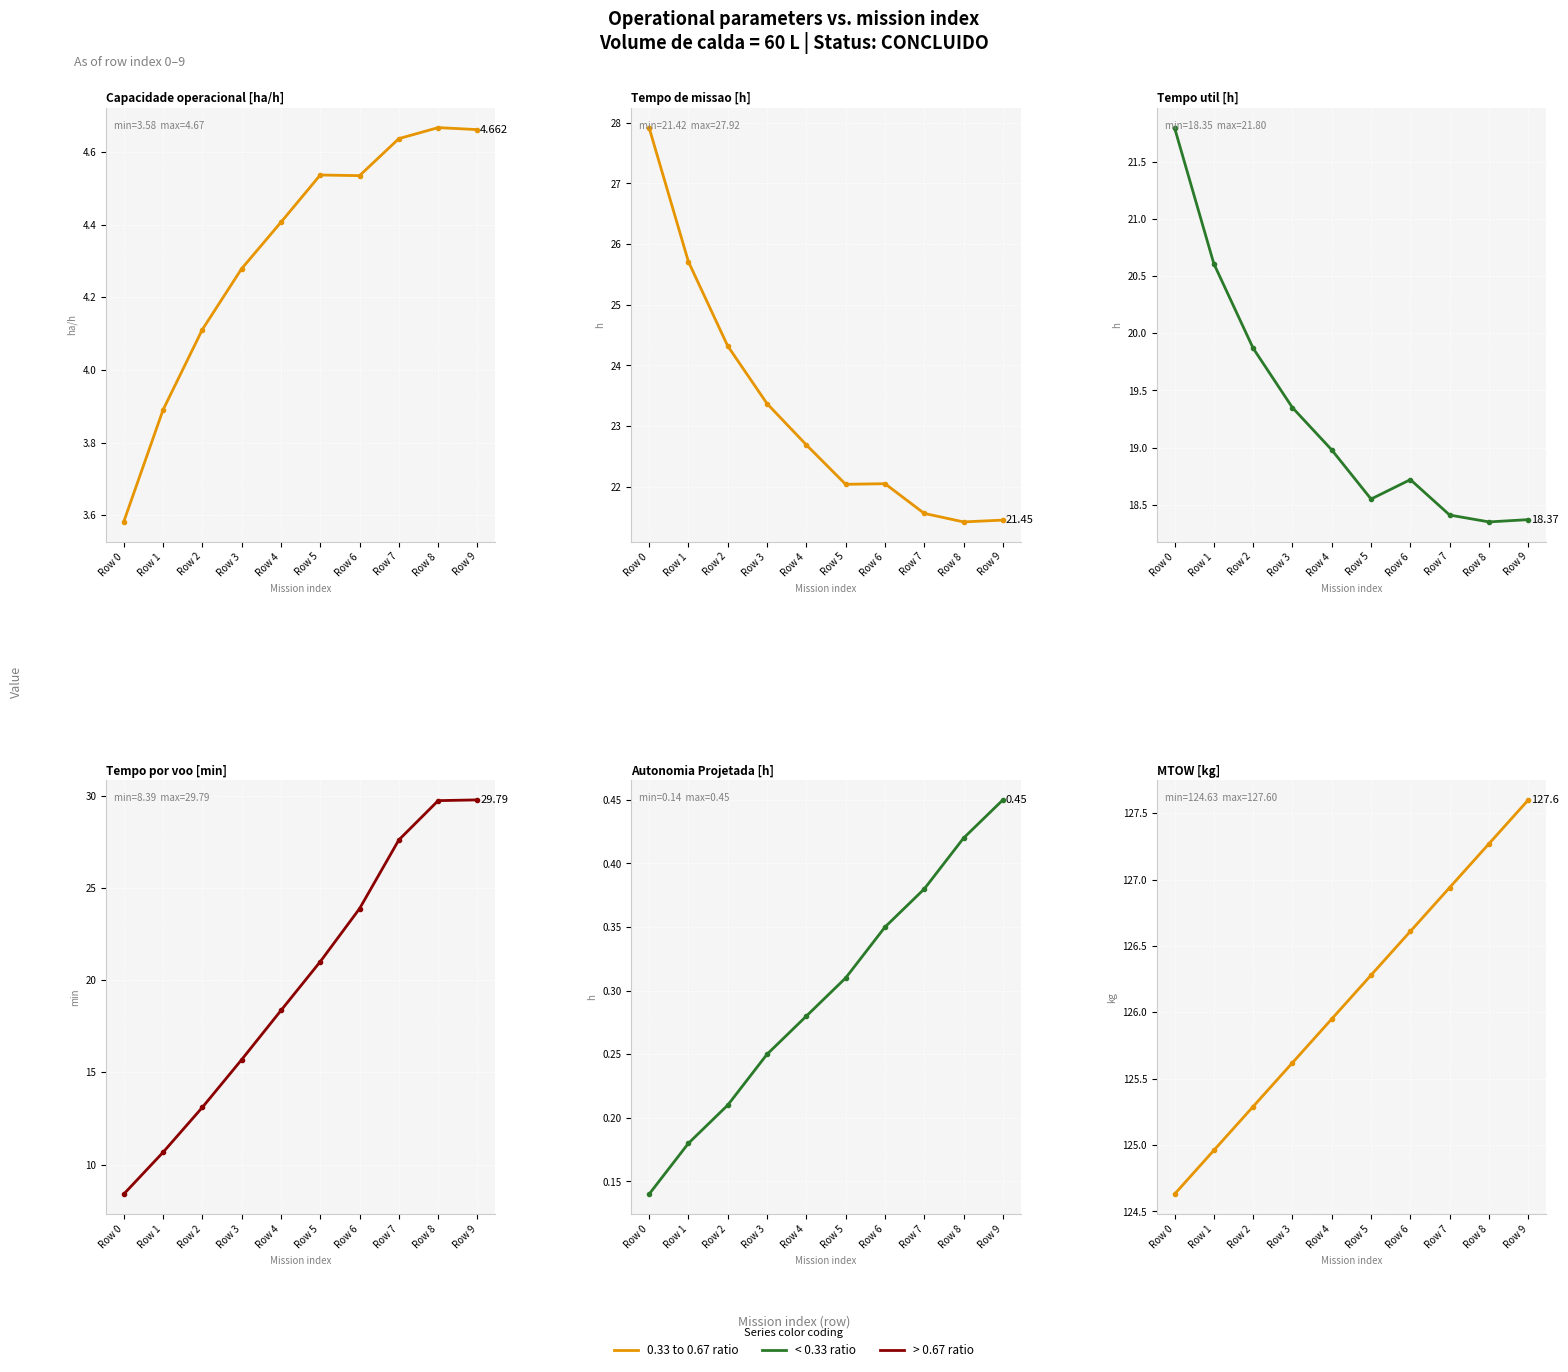

What is the greatest value displayed?

127.6